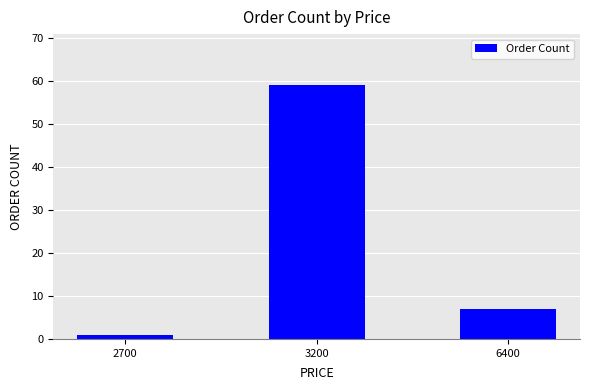

What is the value of the 2nd bar from the left?

59